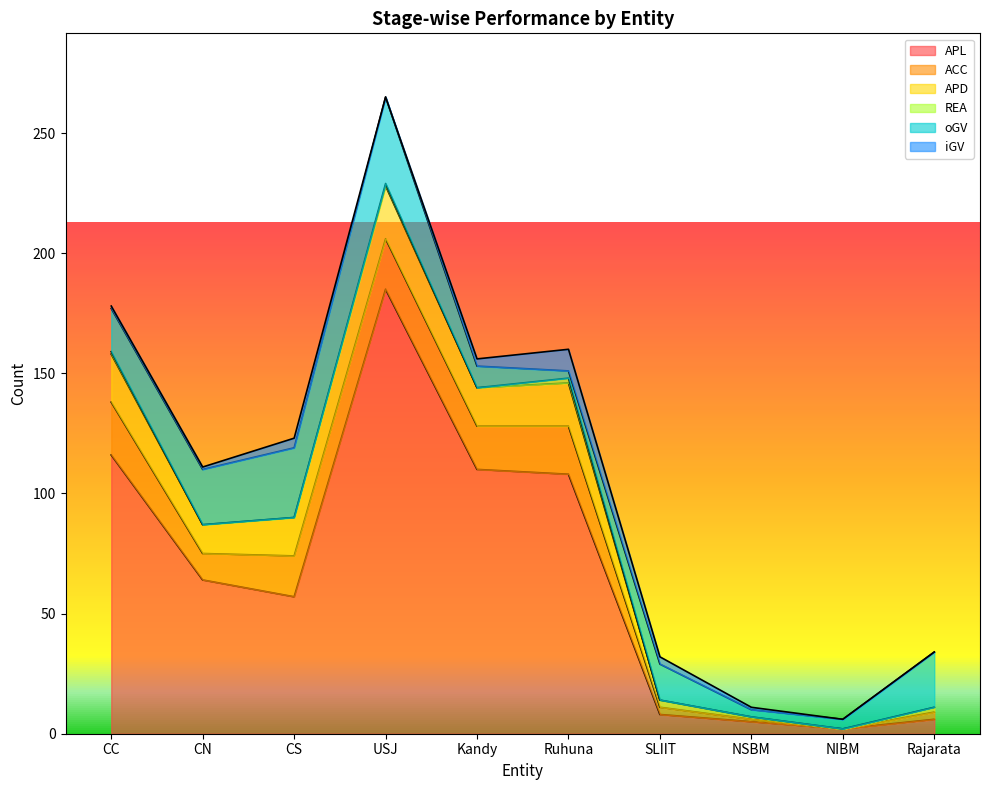

What is the difference between the maximum and minimum values in the oGV series?

33